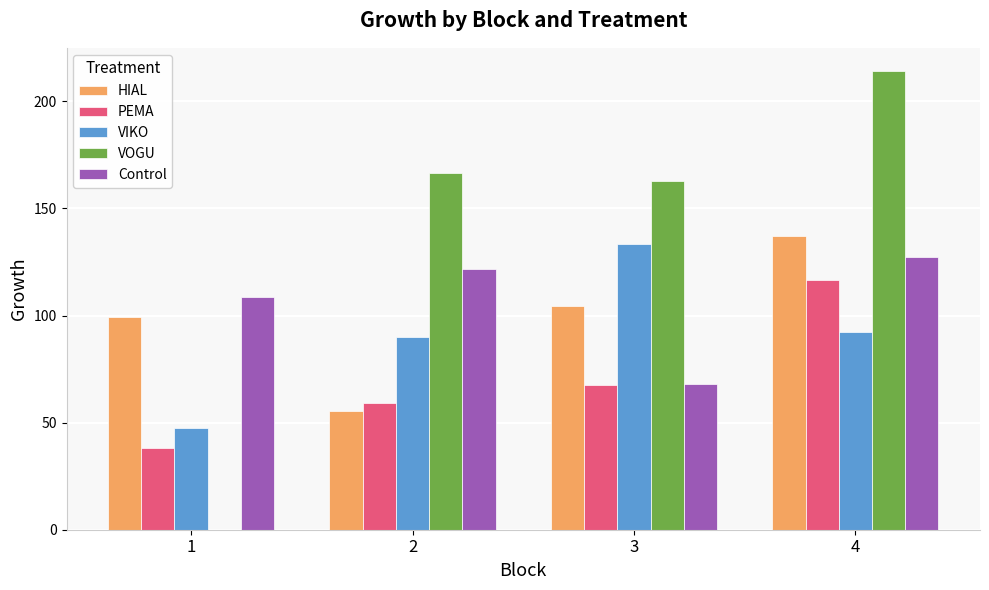

Is the value of VIKO at 4 greater than the value of PEMA at 3?

Yes